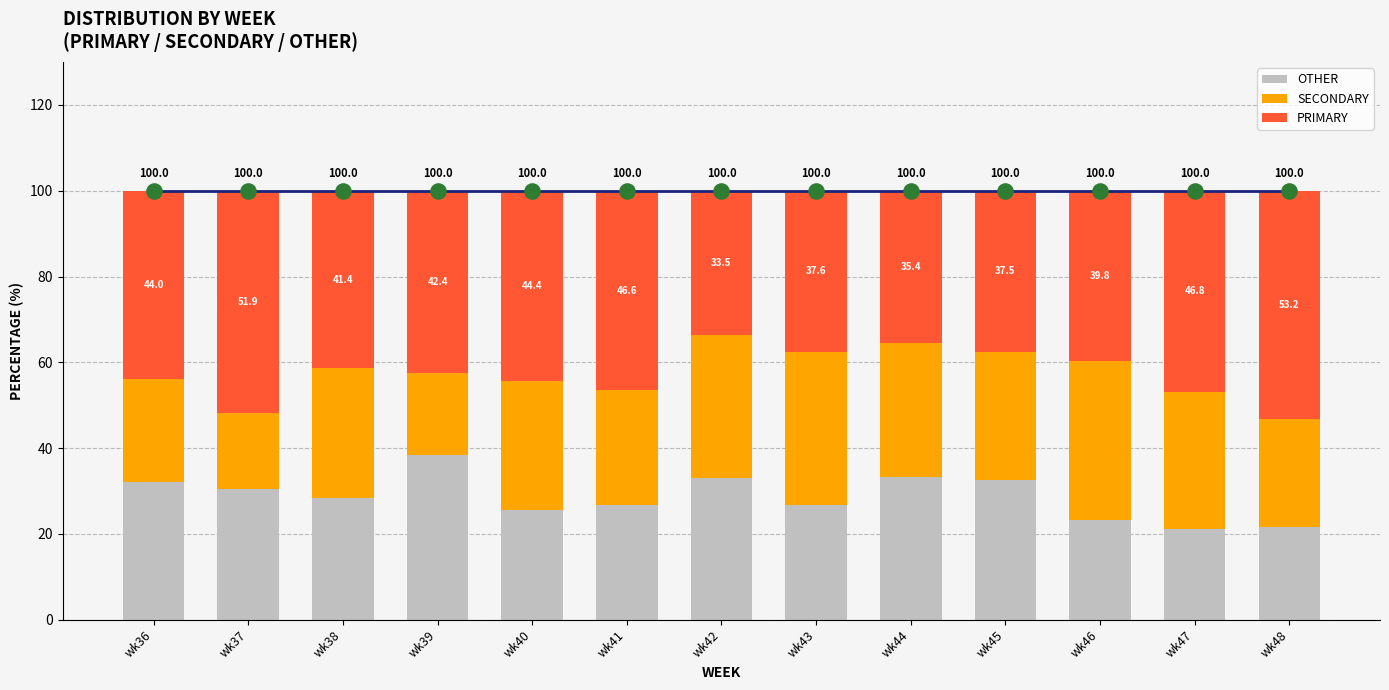

Which series has the largest total across all categories?

PRIMARY